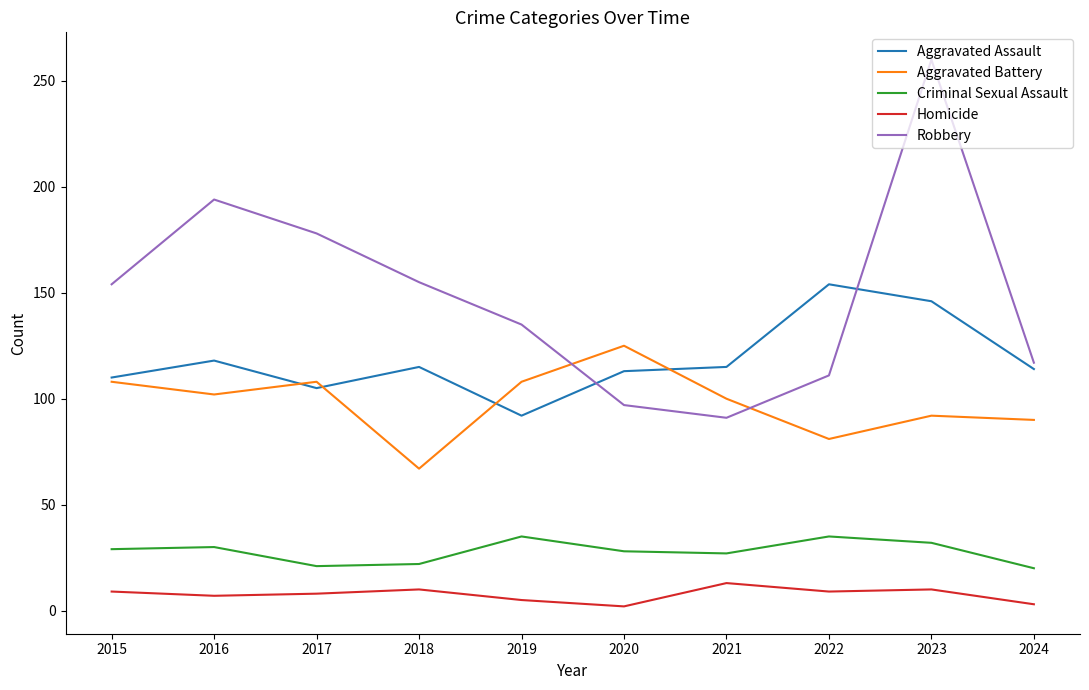

What are all the series names shown in the legend?

Aggravated Assault, Aggravated Battery, Criminal Sexual Assault, Homicide, Robbery